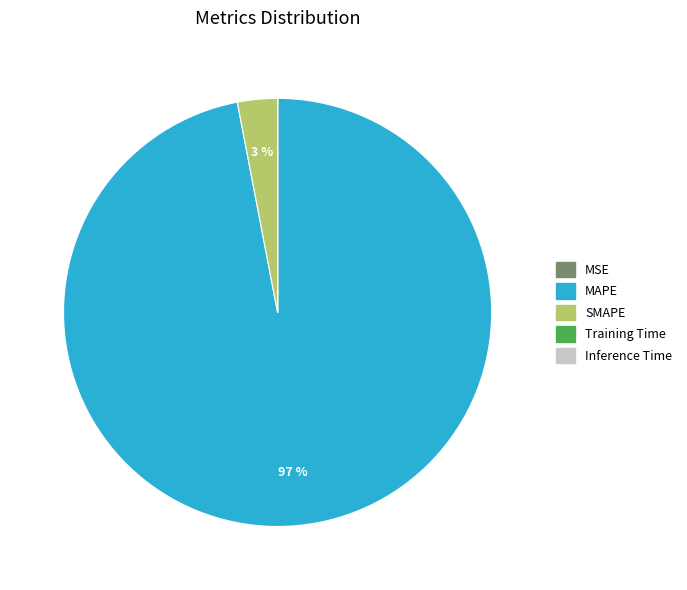

Which slice represents more than half of the pie?

MAPE